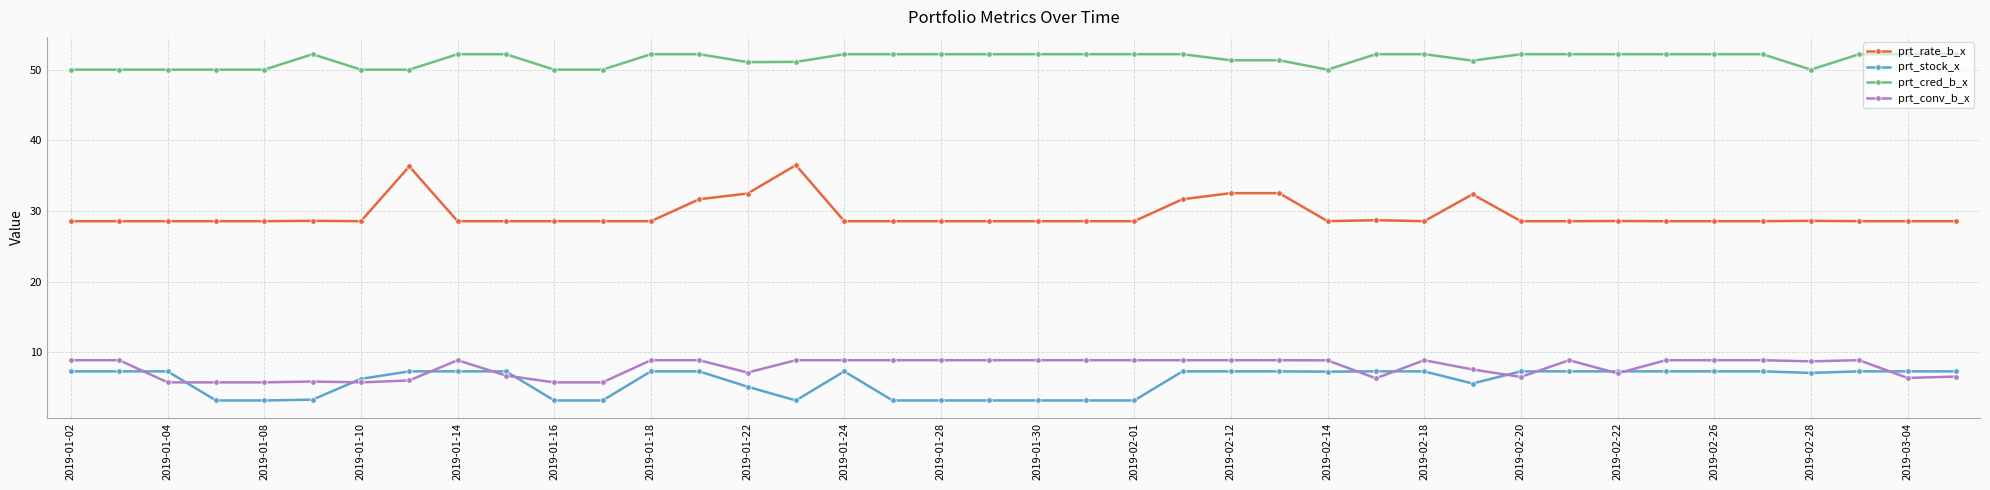

How many data points does each series have?

40